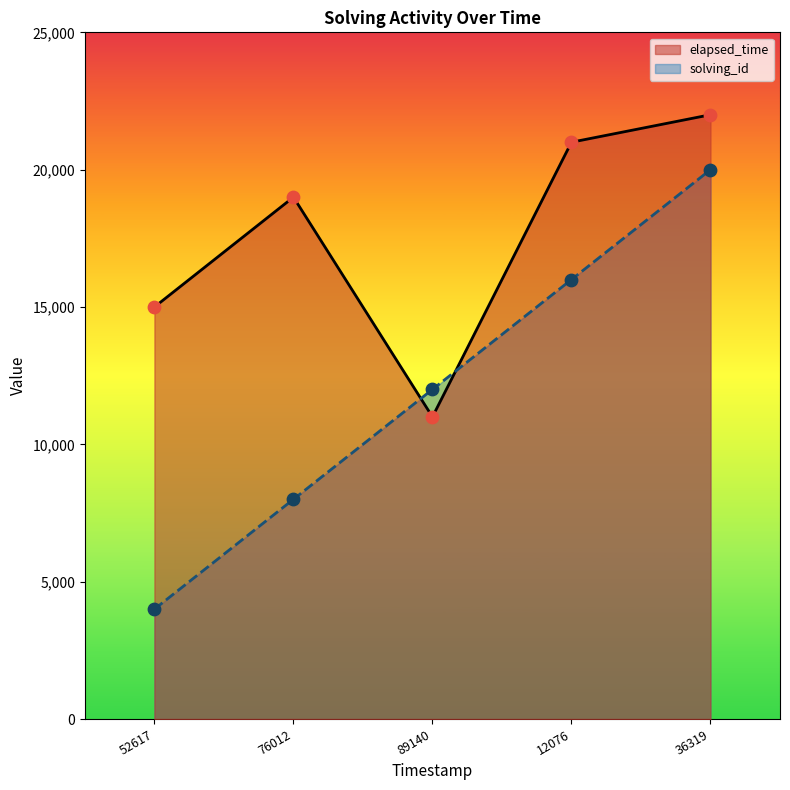

What is the total value across all series at 36319?

42000